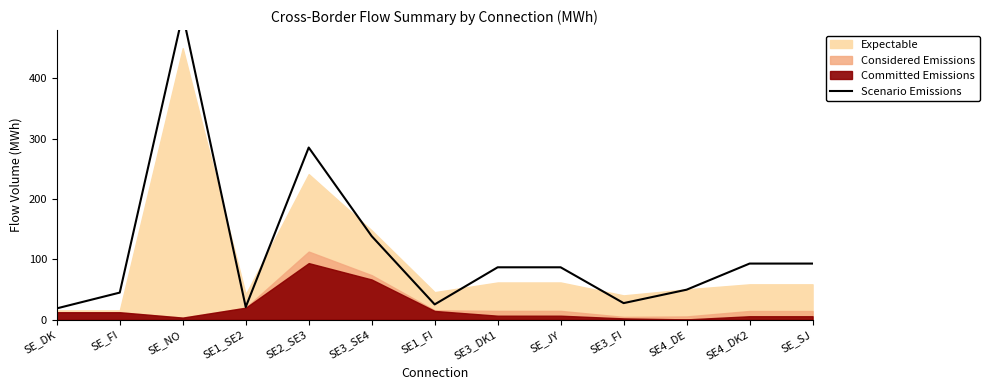

How many interior local valleys (lower than both neighbors) does the data have?

3